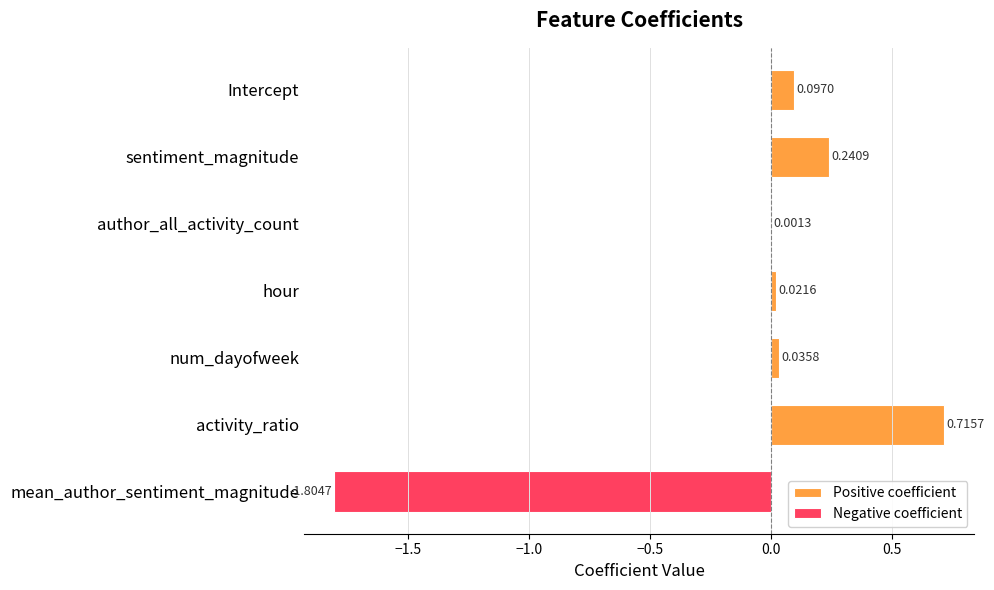

What are all the series names shown in the legend?

Positive coefficient, Negative coefficient